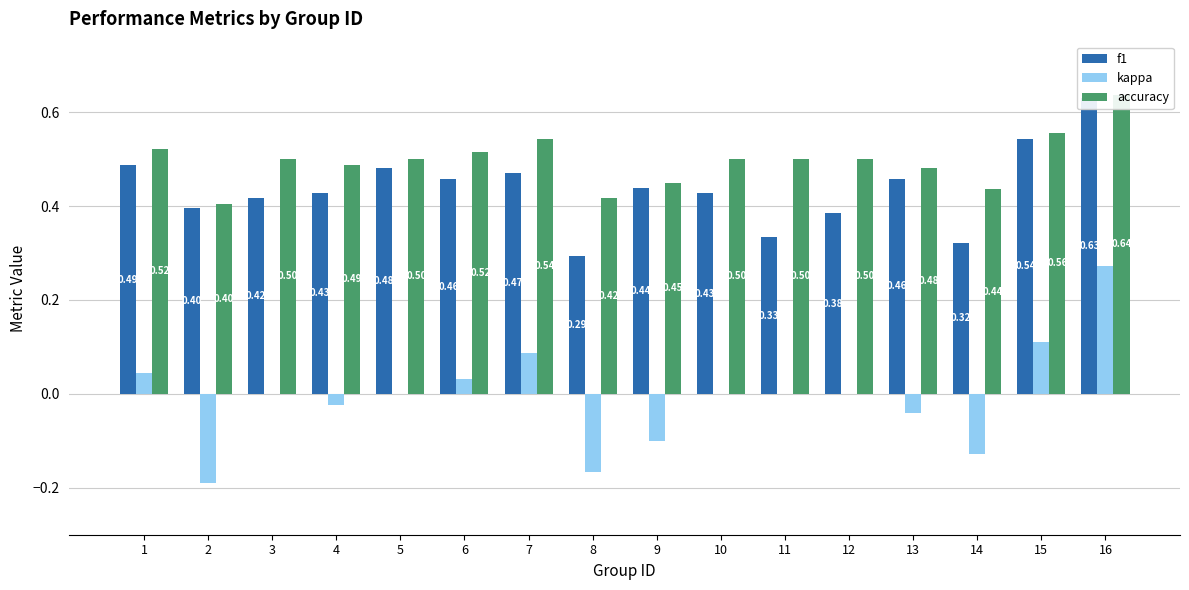

The value of f1 at 5 is 0.3. True or false?

False